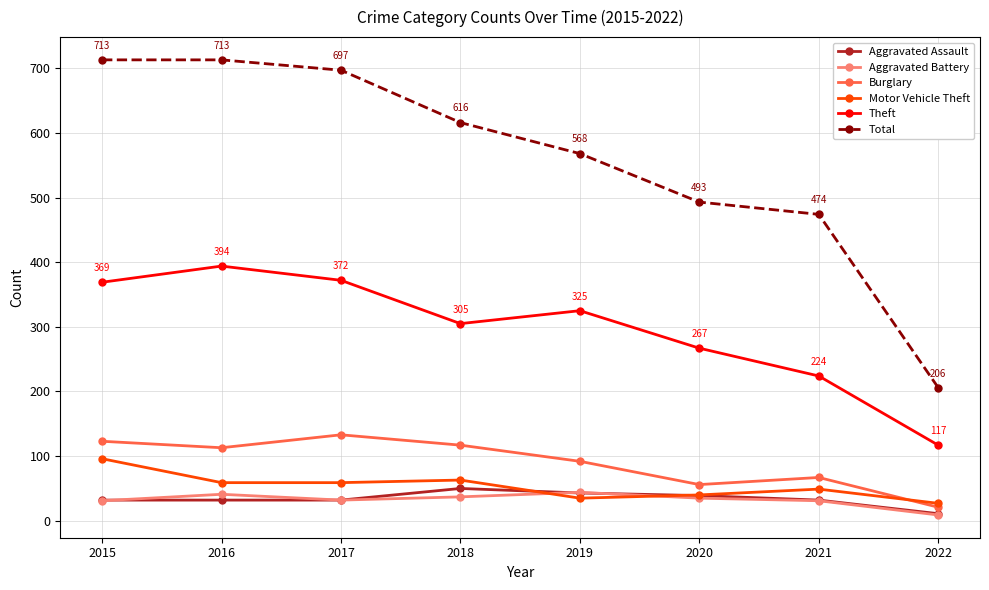

At how many categories does at least one series exceed 55?

8